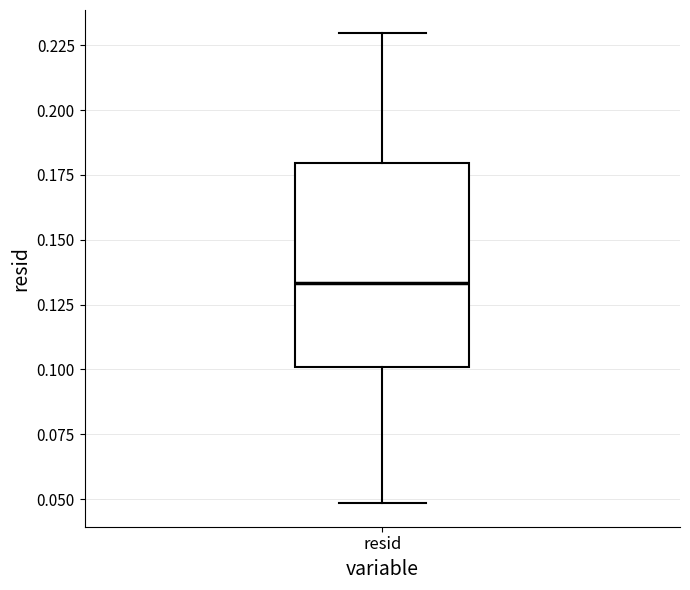

Where does the lower whisker of the box for resid end on the y-axis? The values are not printed on the chart, so give them approximately, as read against the axis.

0.050